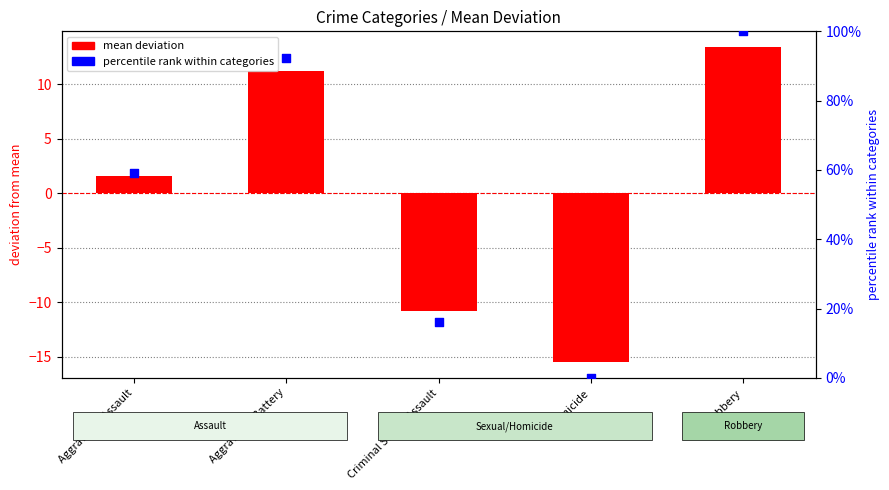

What are all the series names shown in the legend?

mean deviation, percentile rank